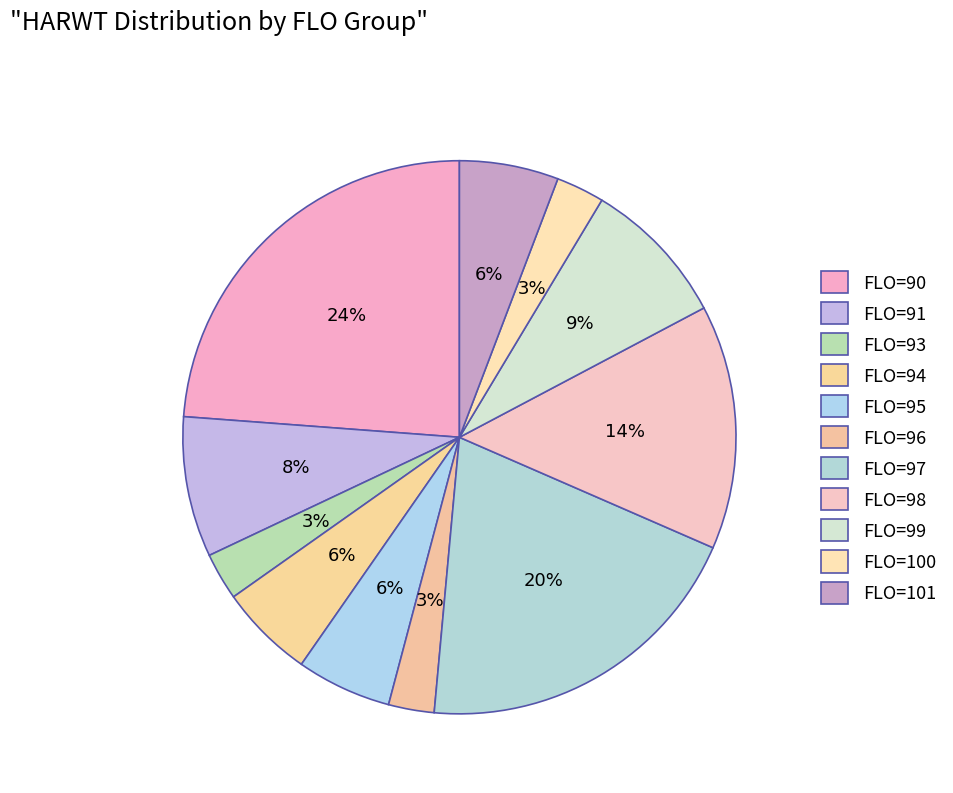

How many segments does this pie chart have?

11